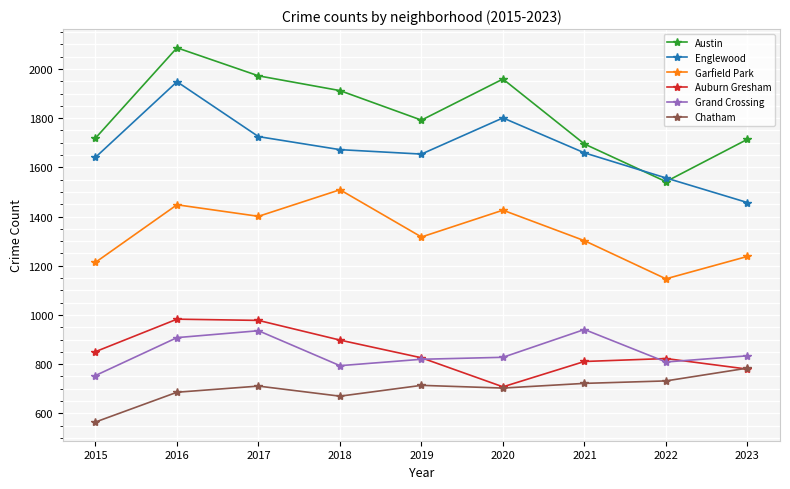

How many series are shown in this chart?

6